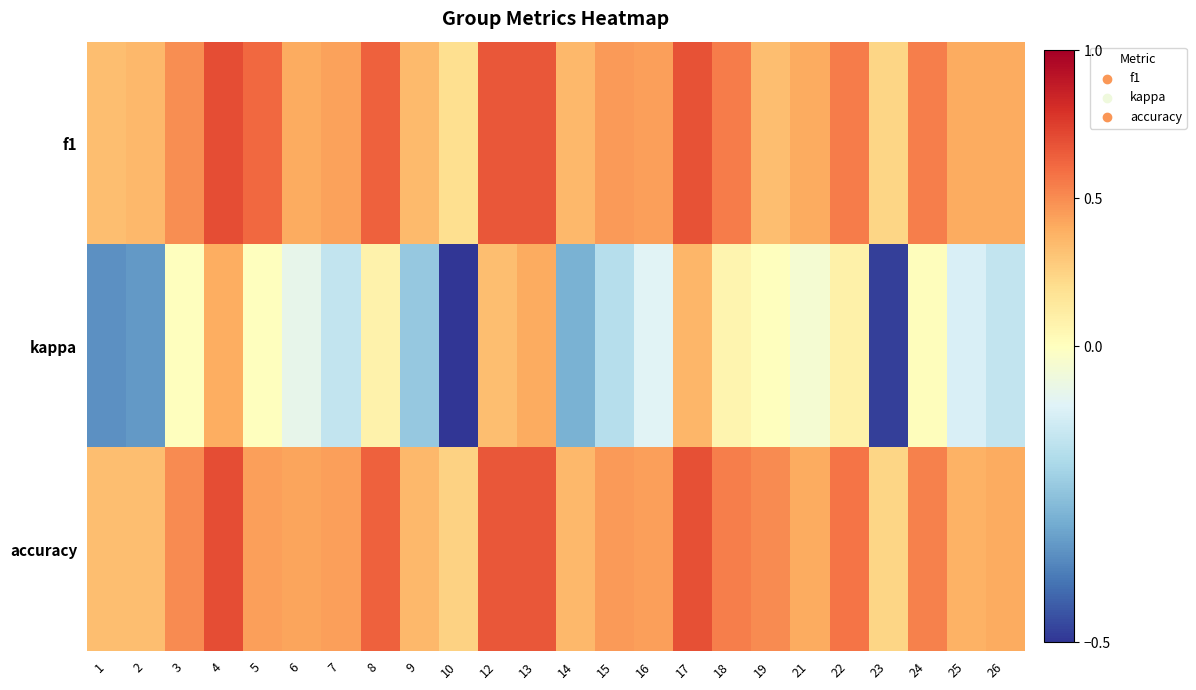

List the series in order of their peak value, highest first.

f1, accuracy, kappa